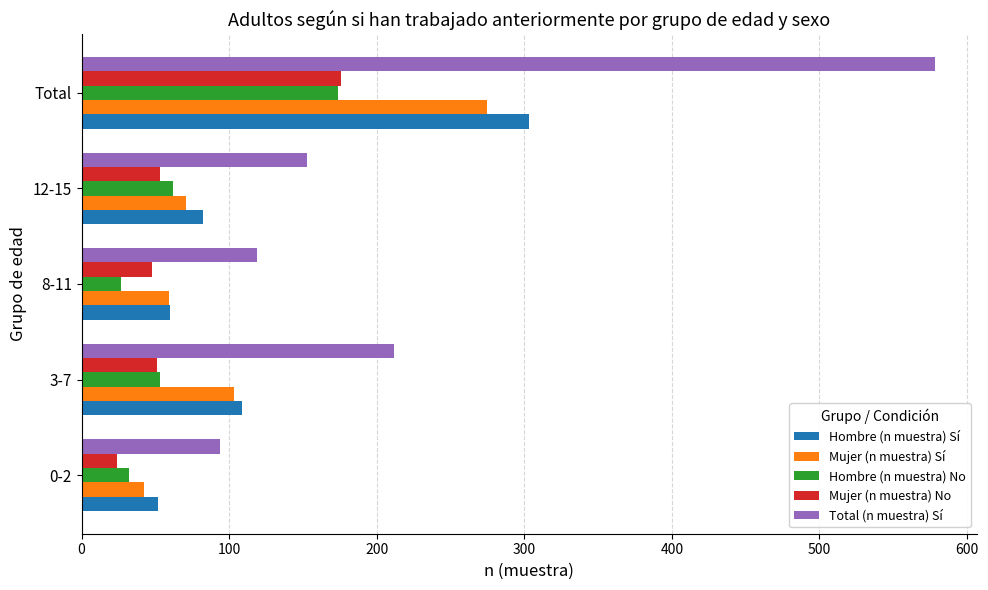

The Total (n muestra) Sí series shows 930 at Total. True or false?

False